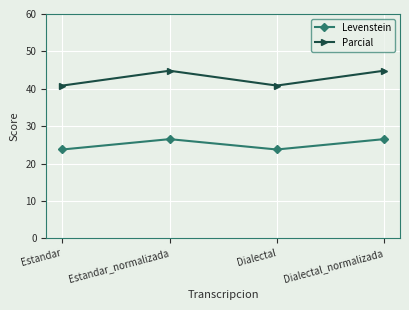

What is the highest value of the Levenstein series?

26.5